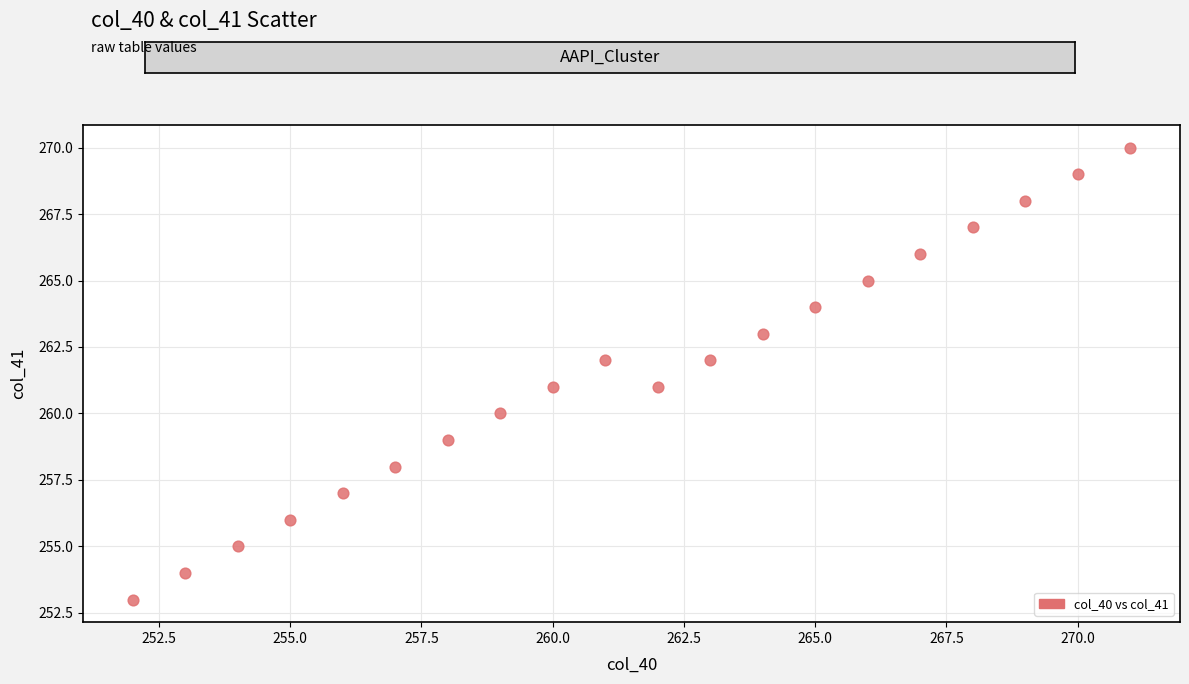

What is the range of Y values (max minus min)?

17.0